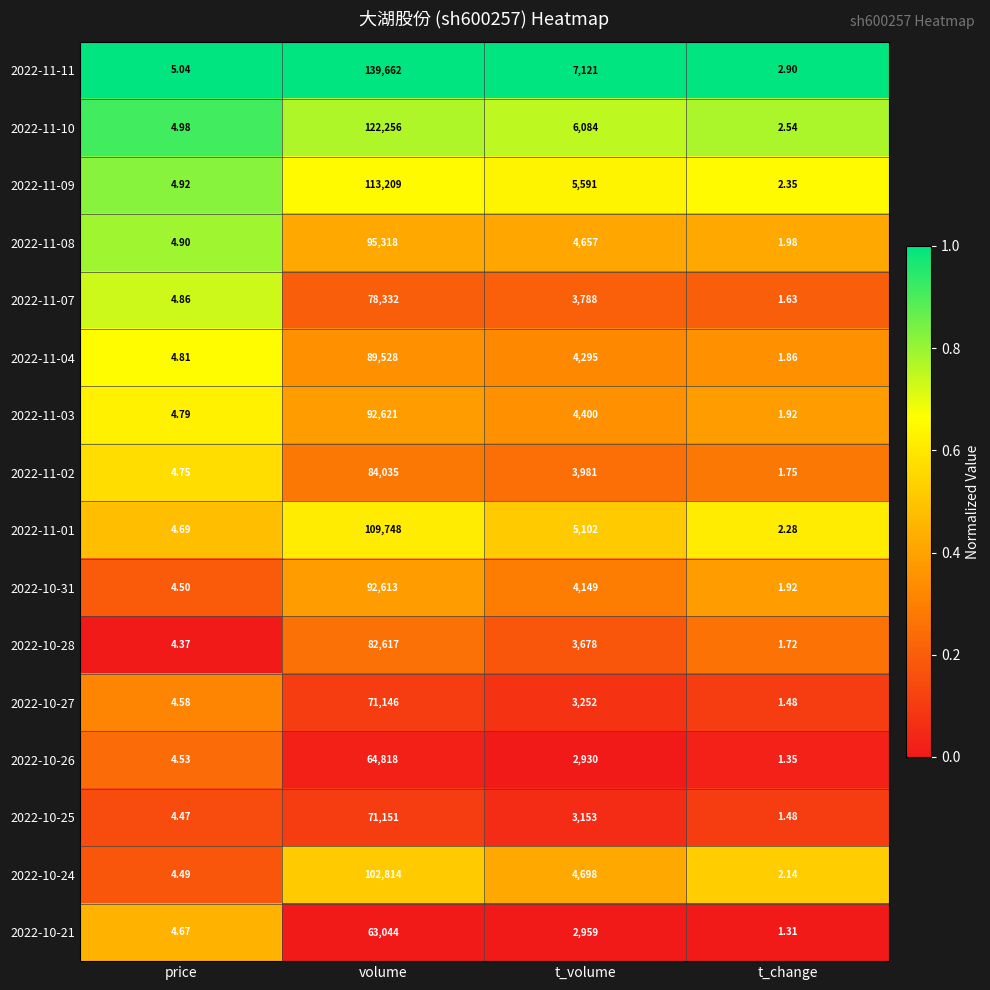

At which label does 2022-11-02 first exceed 3981?

volume